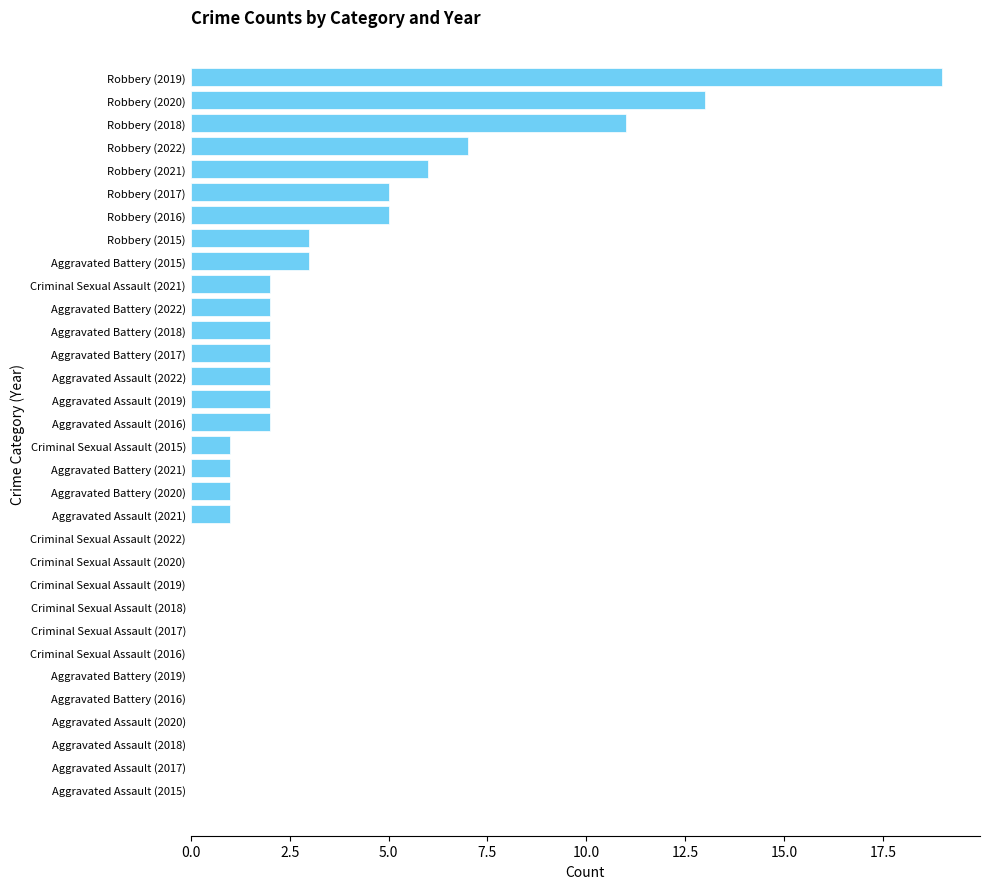

Which category has the highest value across all series?

Robbery (2019)